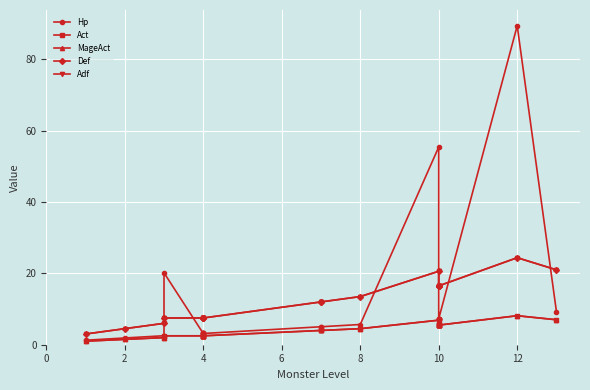

True or false: Def and Act cross at least once.

False